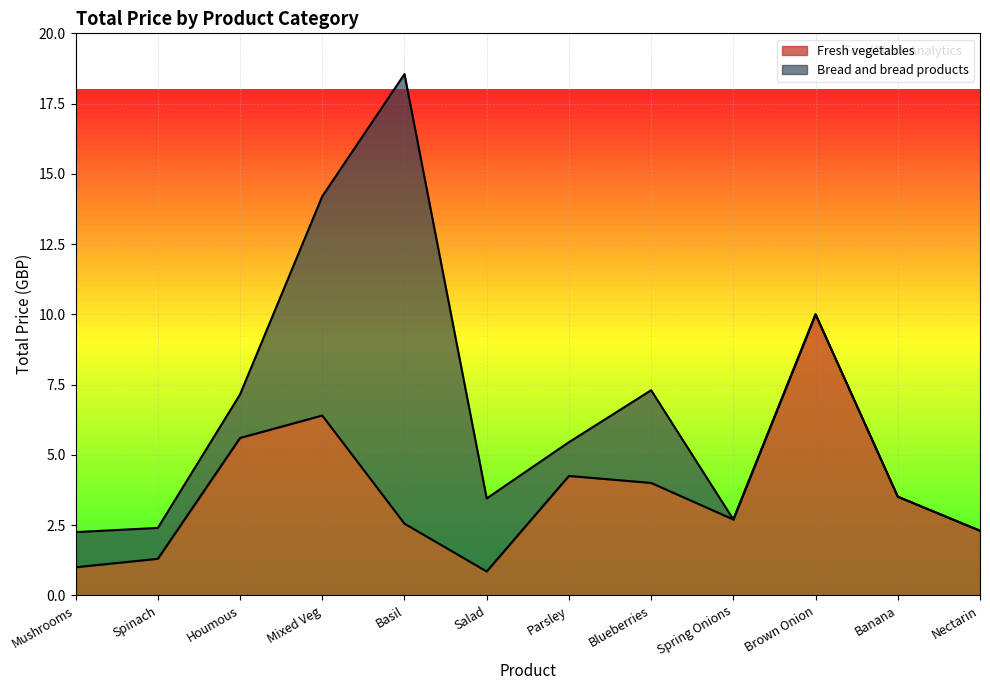

Where is the first local maximum?

Mixed Veg